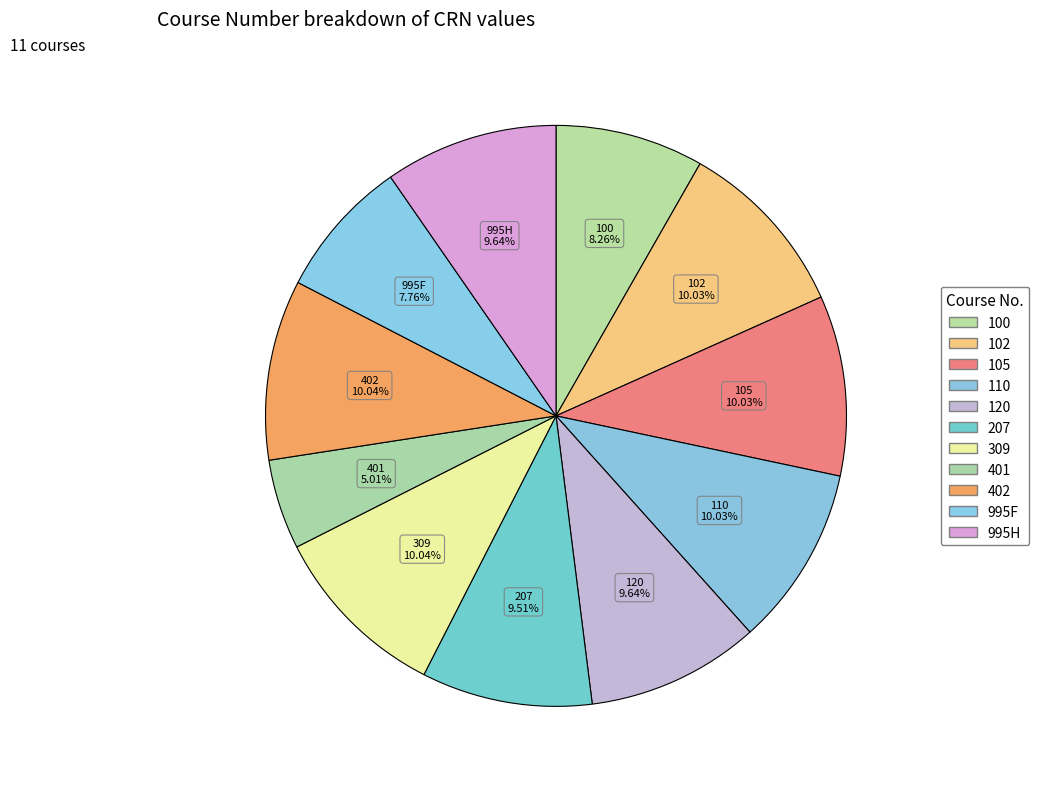

Combined, what portion of the pie is 207 and 995F?

17.3%